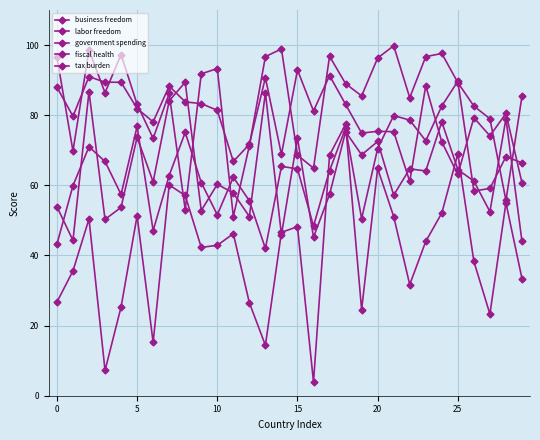

Which series has the widest spread of values?

government spending